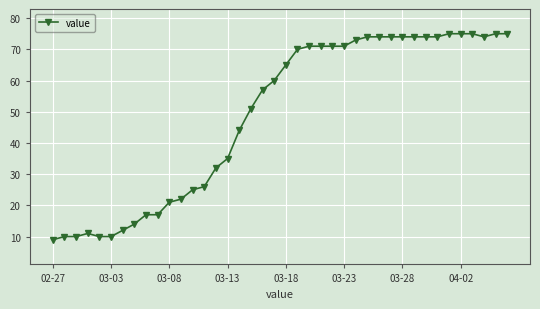

What is the smallest value displayed?

9